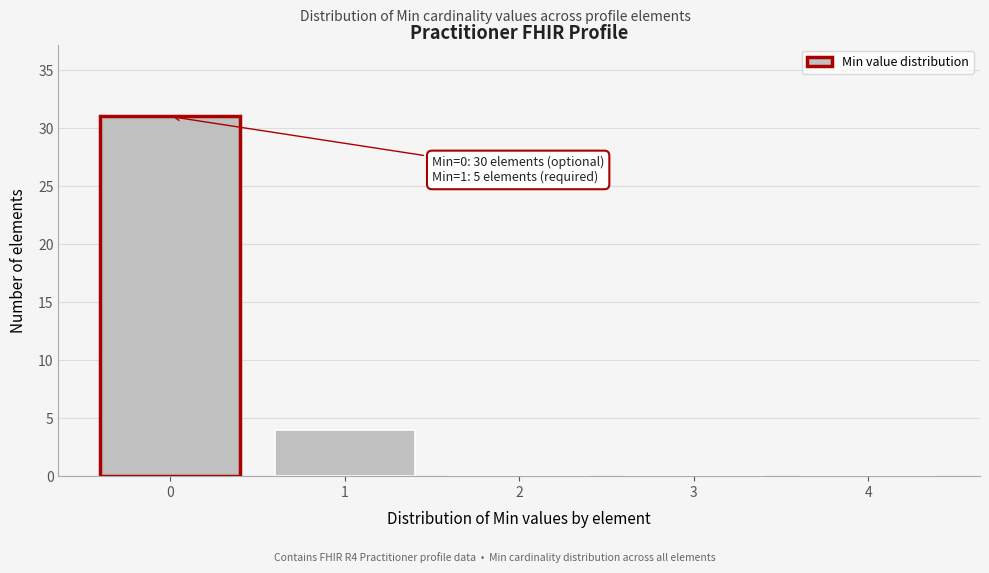

Reading left to right, what are all the values shown in this chart?

0=31	1=4	2=0	3=0	4=0